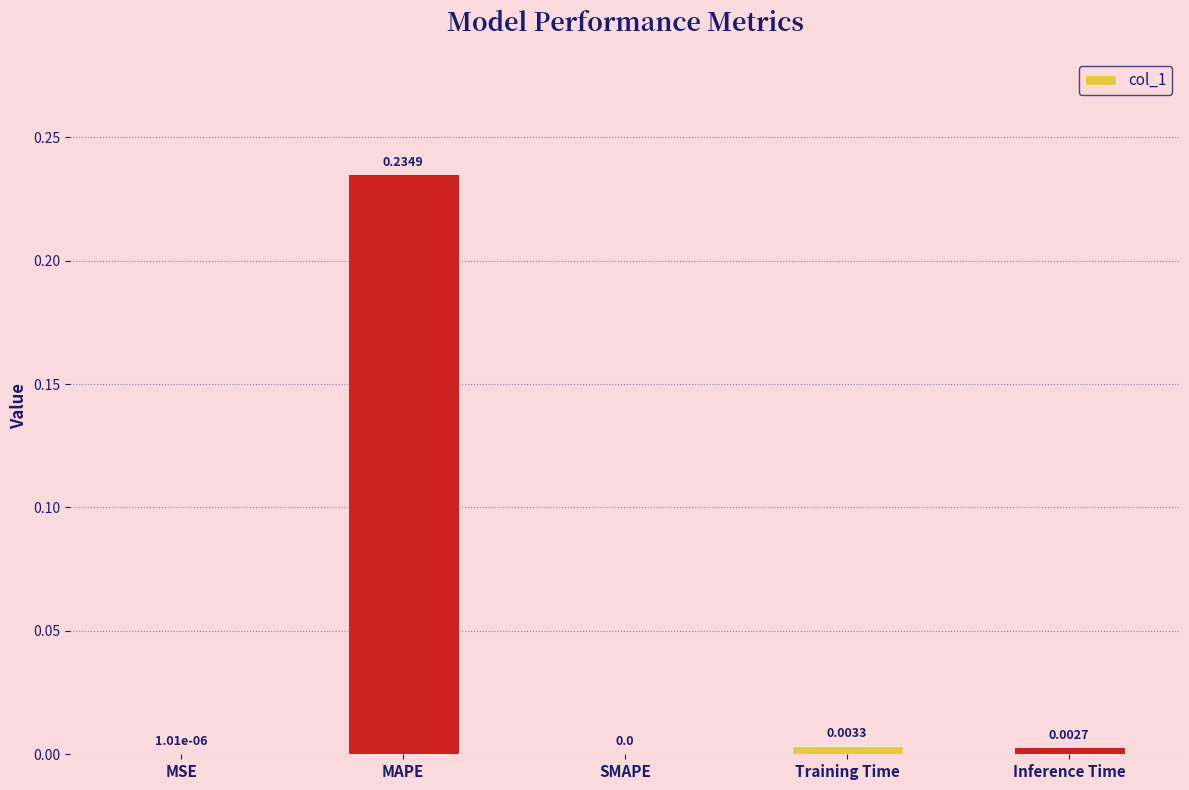

Which label corresponds to the largest value in the chart?

MAPE